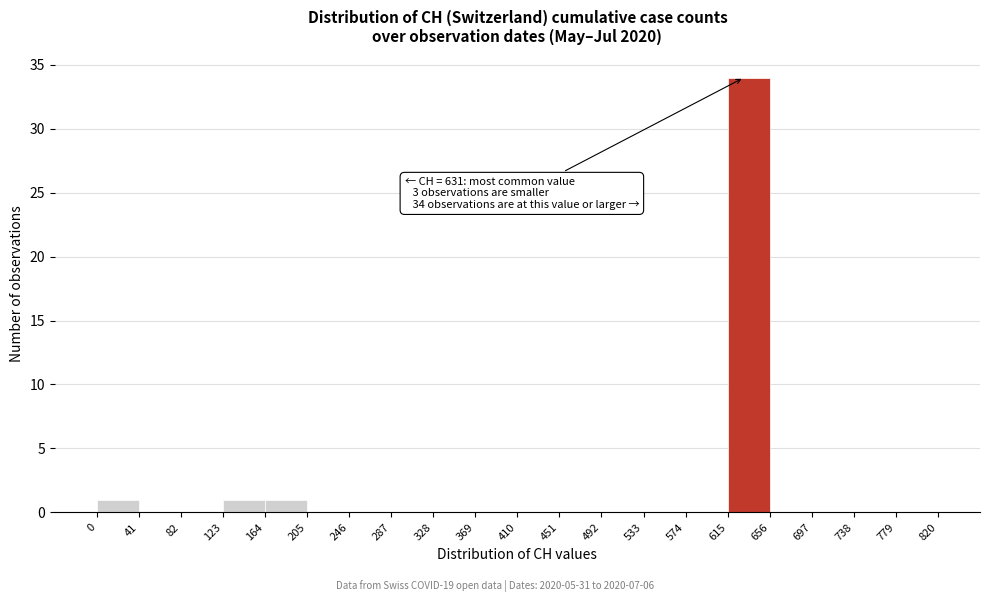

Over which range of the x-axis is the bar tallest?

615 to 656